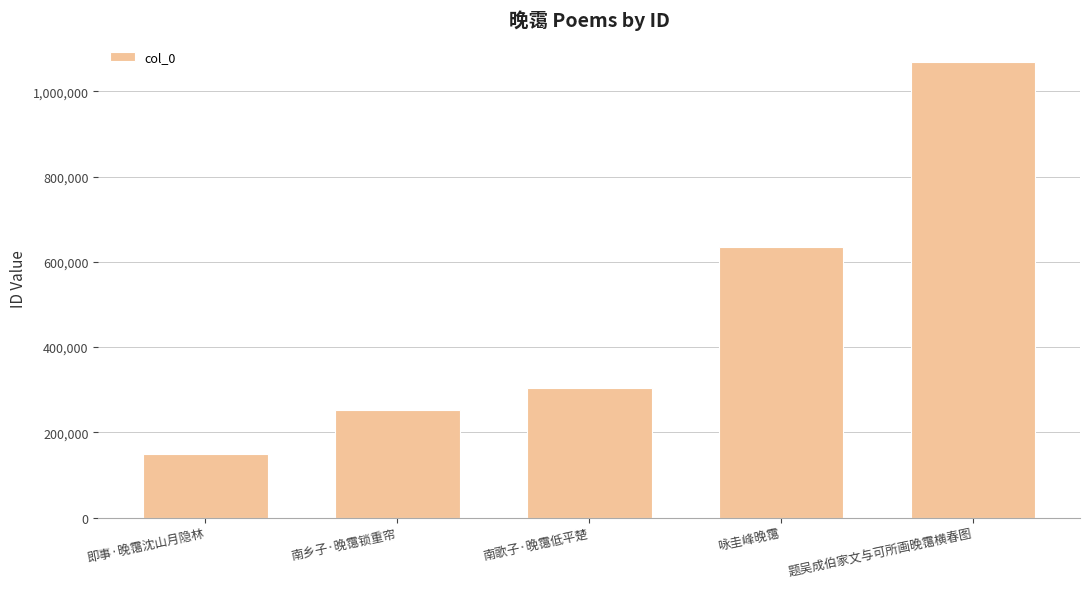

Rank the categories by value from highest to lowest.

题吴成伯家文与可所画晚霭横春图, 咏圭峰晚霭, 南歌子·晚霭低平楚, 南乡子·晚霭锁重帘, 即事·晚霭沈山月隐林